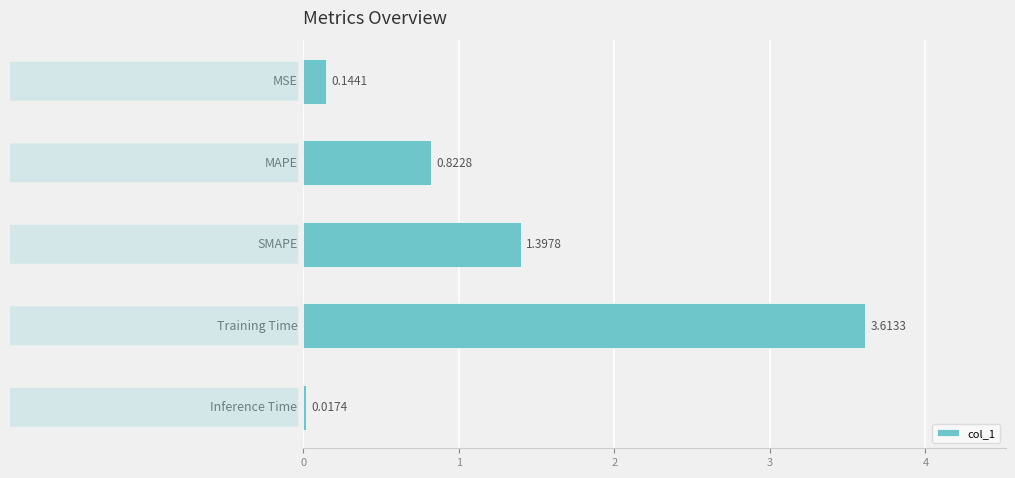

Are the bars horizontal?

Yes